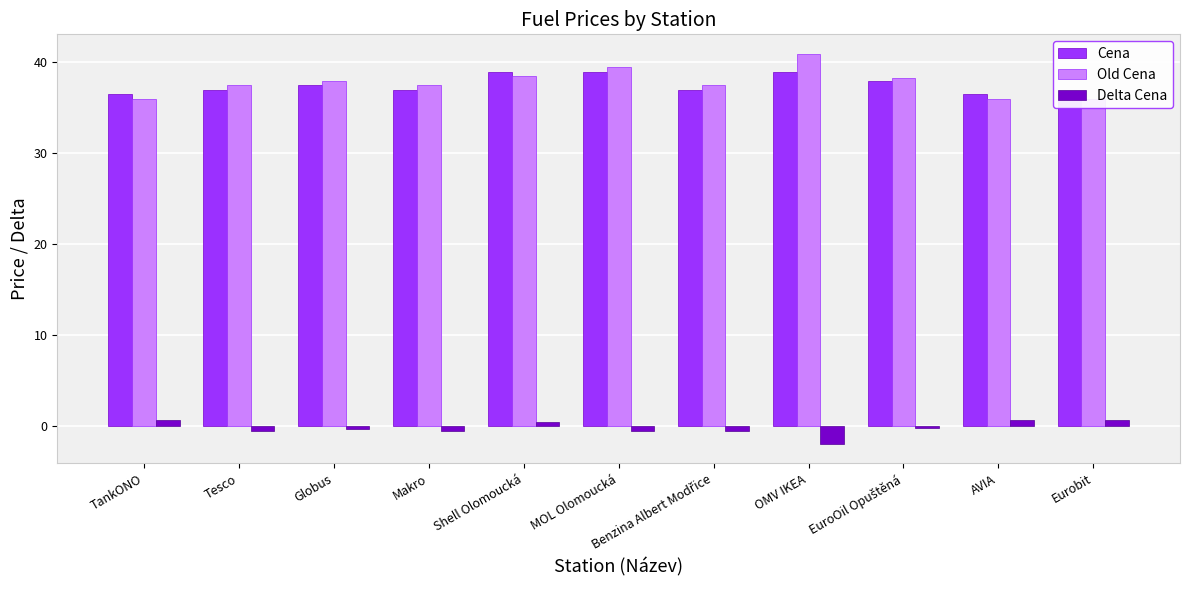

What is the average value of the Old Cena series?

37.7